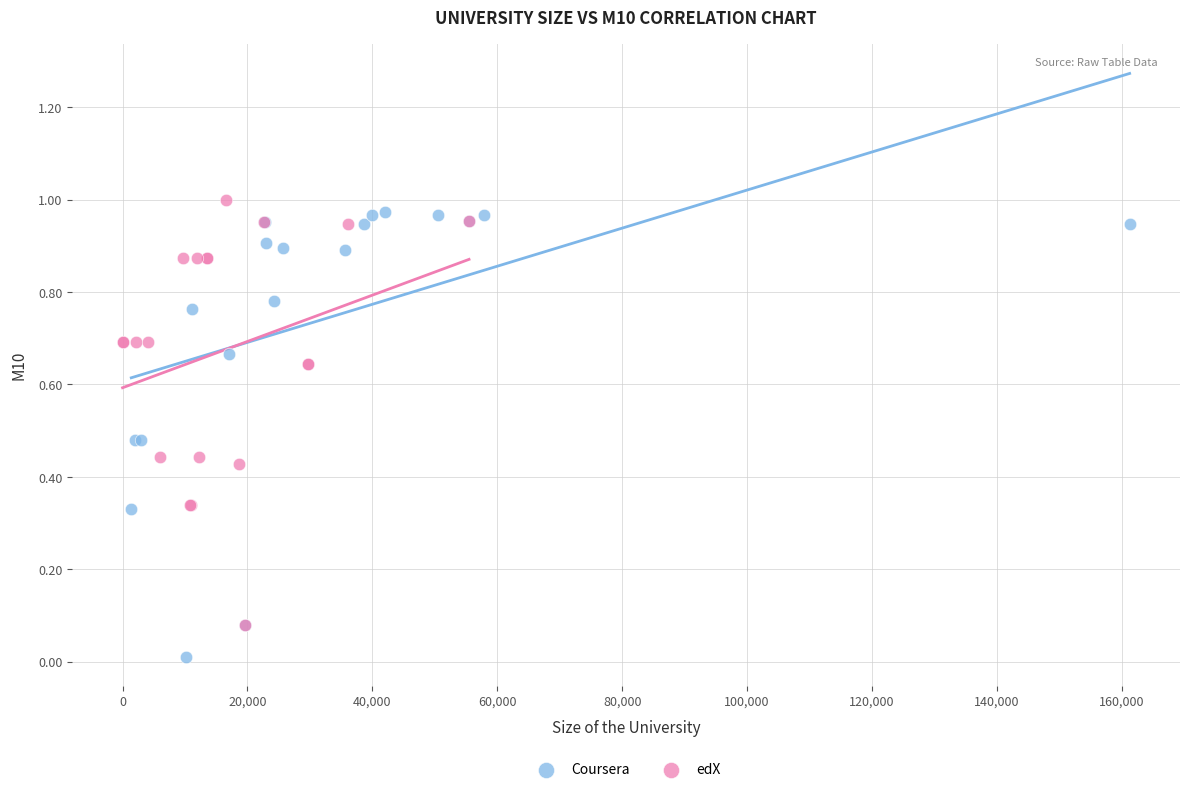

Which series reaches the minimum Y coordinate?

Coursera